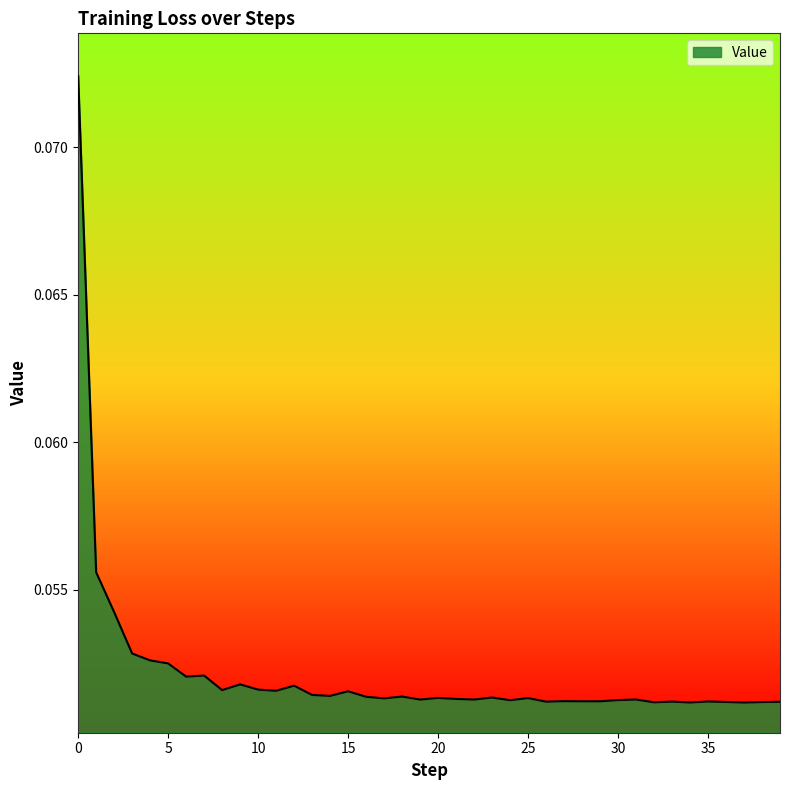

Is this an area chart (filled region under the line)?

Yes